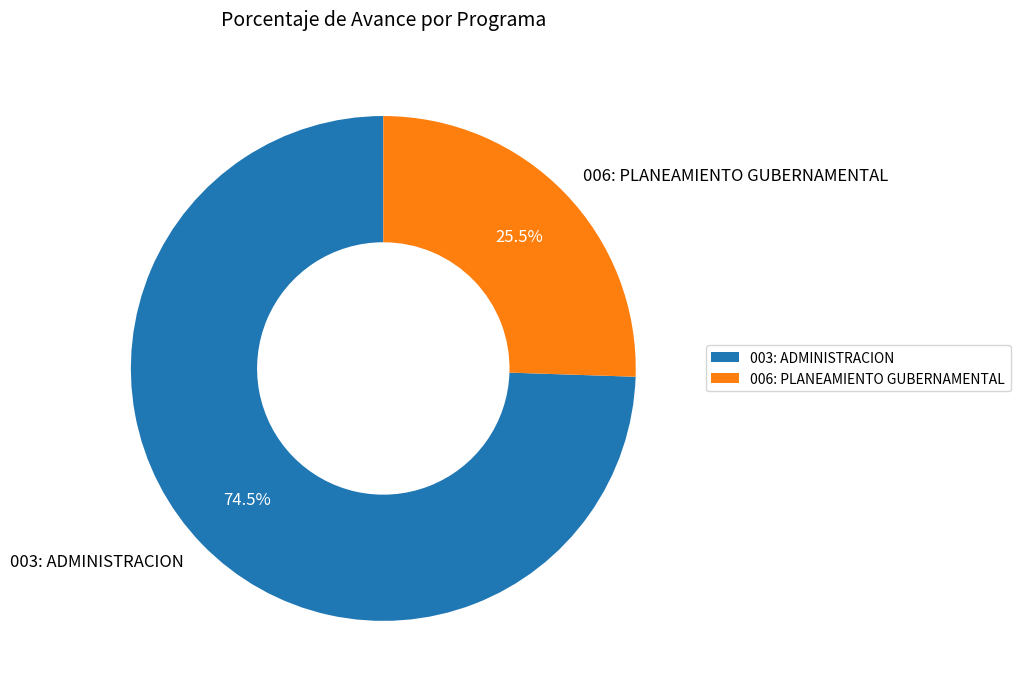

Which category has the smallest portion of the pie?

006: PLANEAMIENTO GUBERNAMENTAL